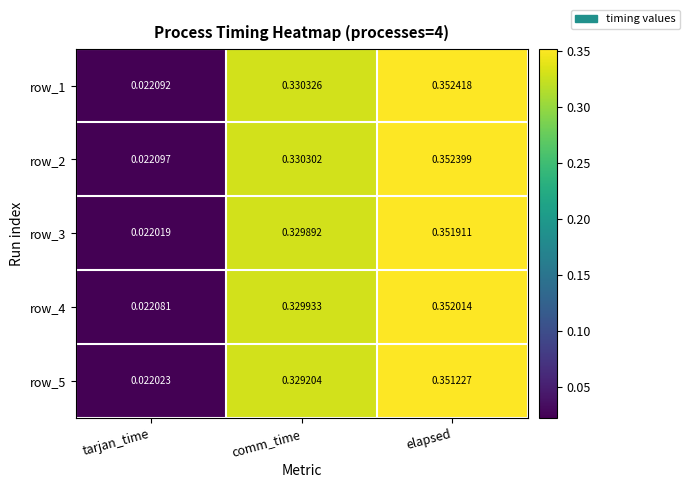

Which label corresponds to the smallest value in the chart?

tarjan_time